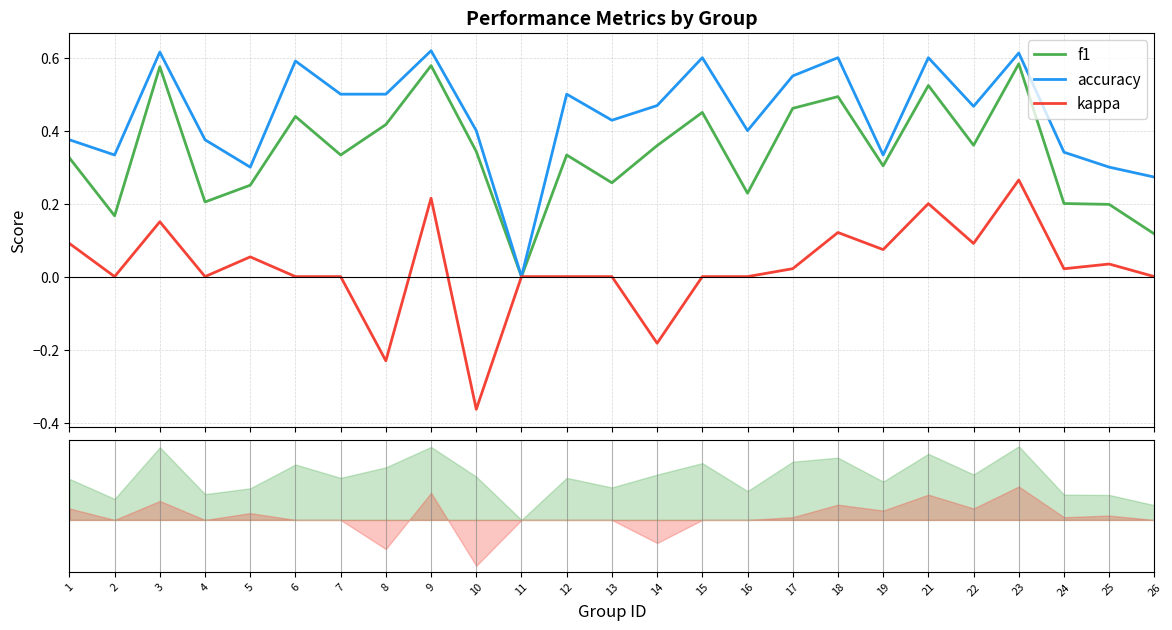

Between 3 and 11, which is larger?

3